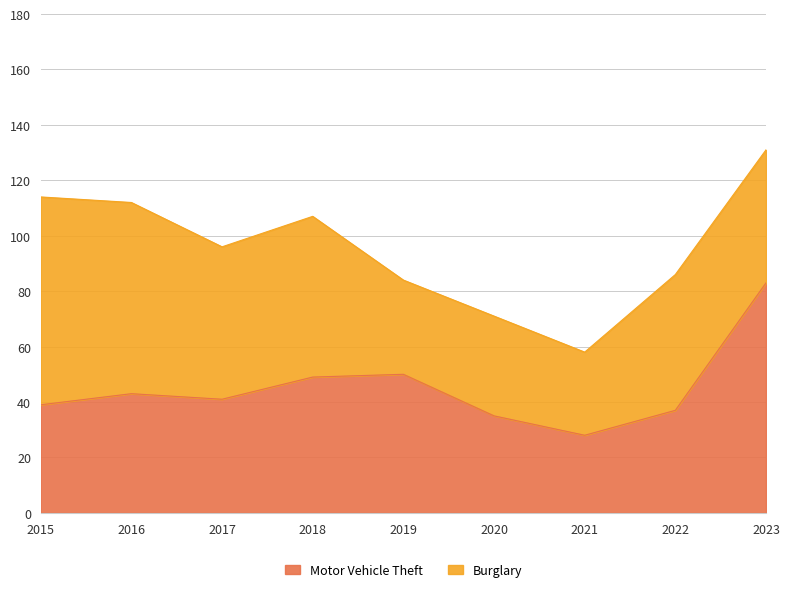

Rank the categories by value from highest to lowest.

2023, 2019, 2018, 2016, 2017, 2015, 2022, 2020, 2021